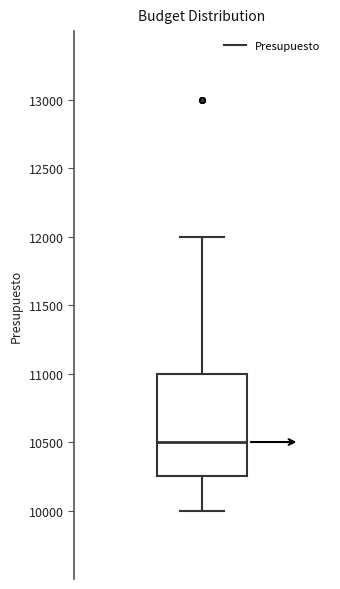

Read this box plot against the y-axis: the position of the median line, the range covered by the box, and the ends of both whiskers. The values are not printed on the chart, so give them approximately, as read against the axis.

median 10500, box 10250 to 11000, whiskers 10000 to 12000